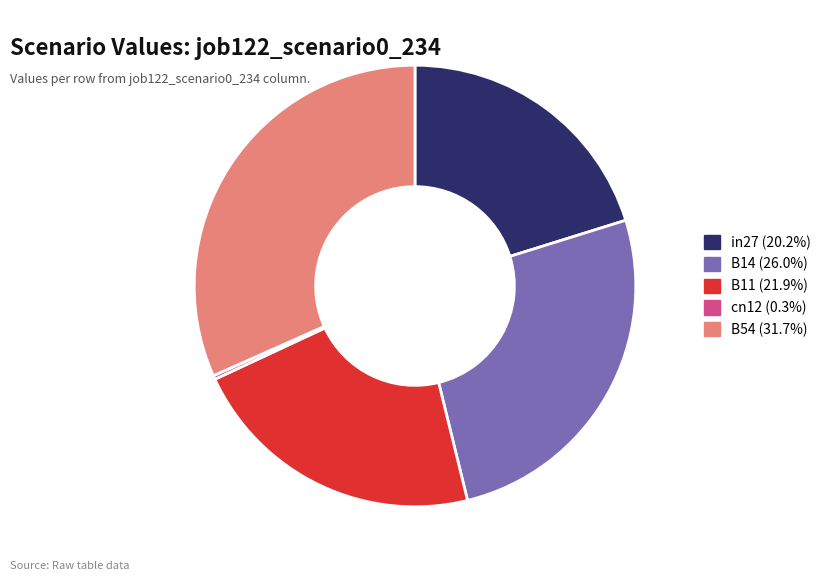

How many segments does this pie chart have?

5